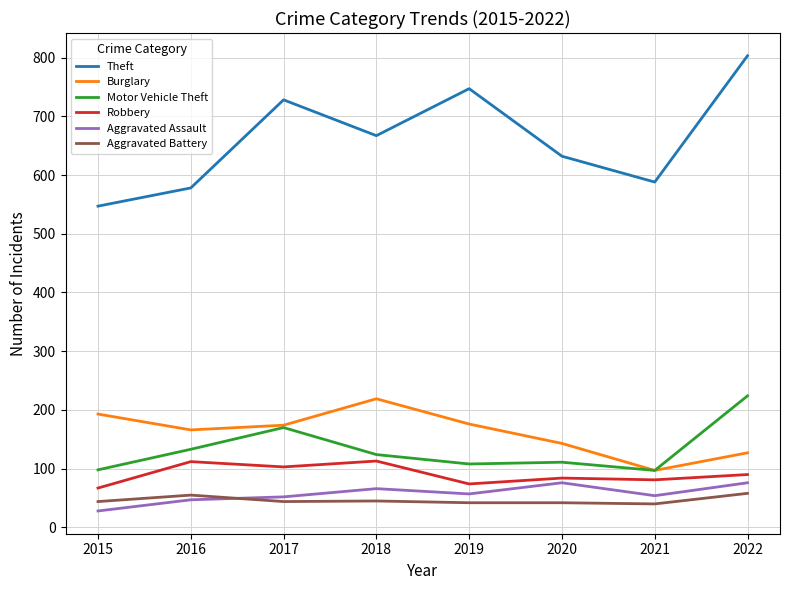

What is the lowest value of the Robbery series?

67